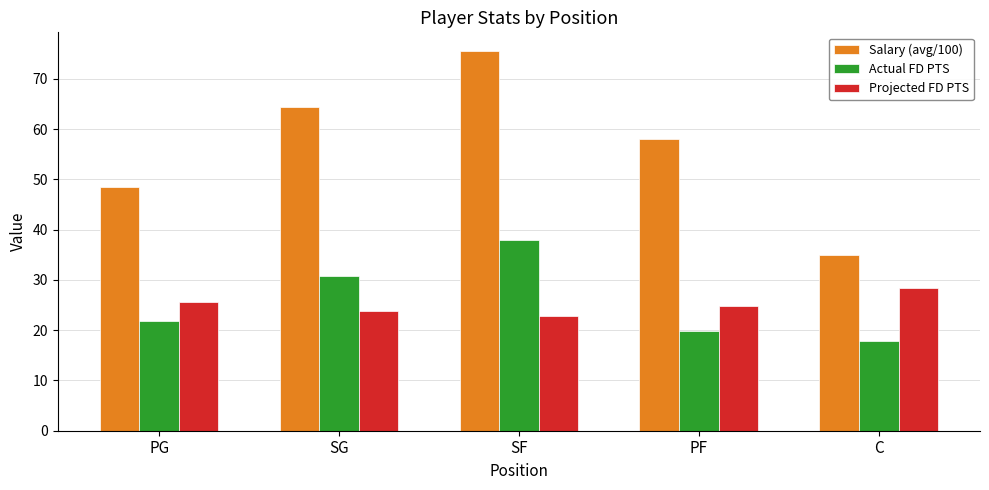

How many values in the Actual FD PTS series are below 21?

2